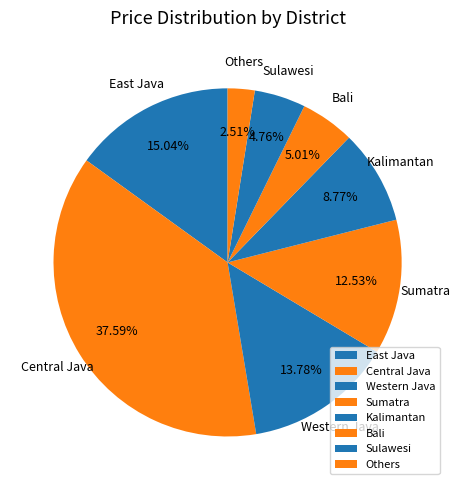

Is there any slice that represents more than half of the pie?

No